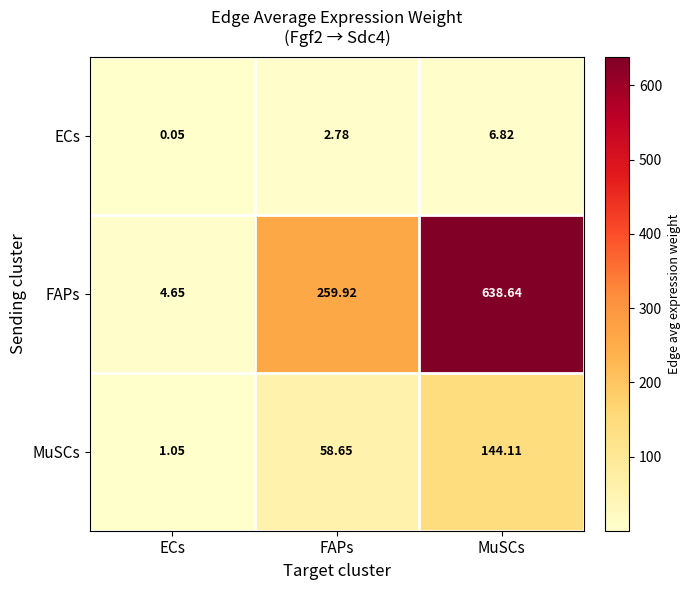

Which series has the largest range (max minus min)?

FAPs